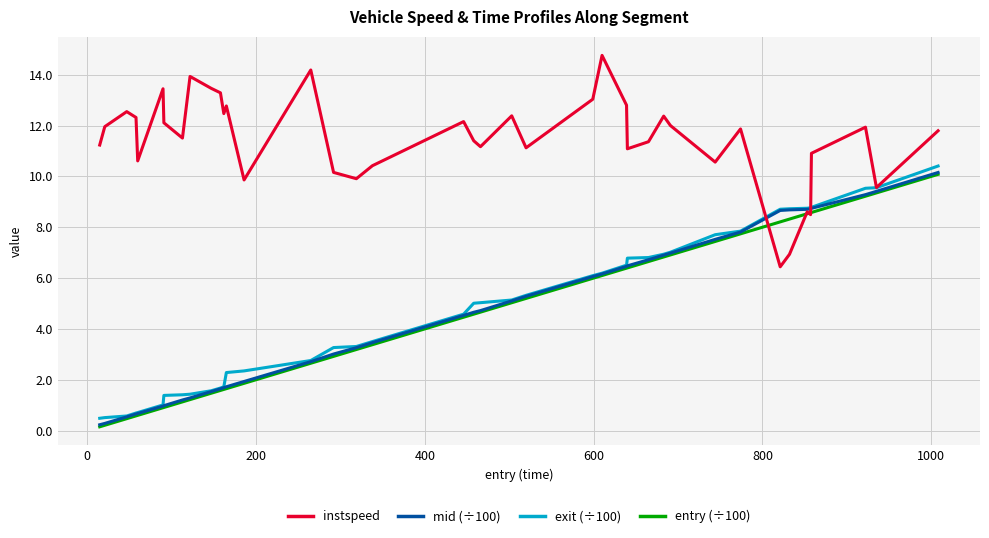

Which series has the largest total across all categories?

instspeed